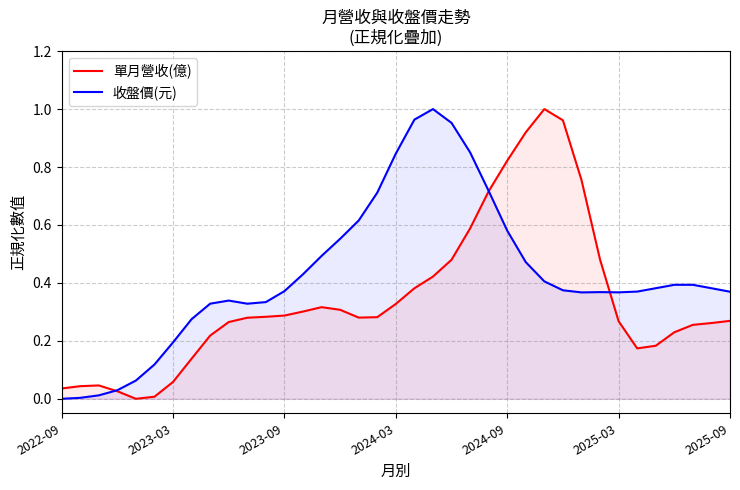

At which label does 收盤價(元) reach its minimum?

2022-09